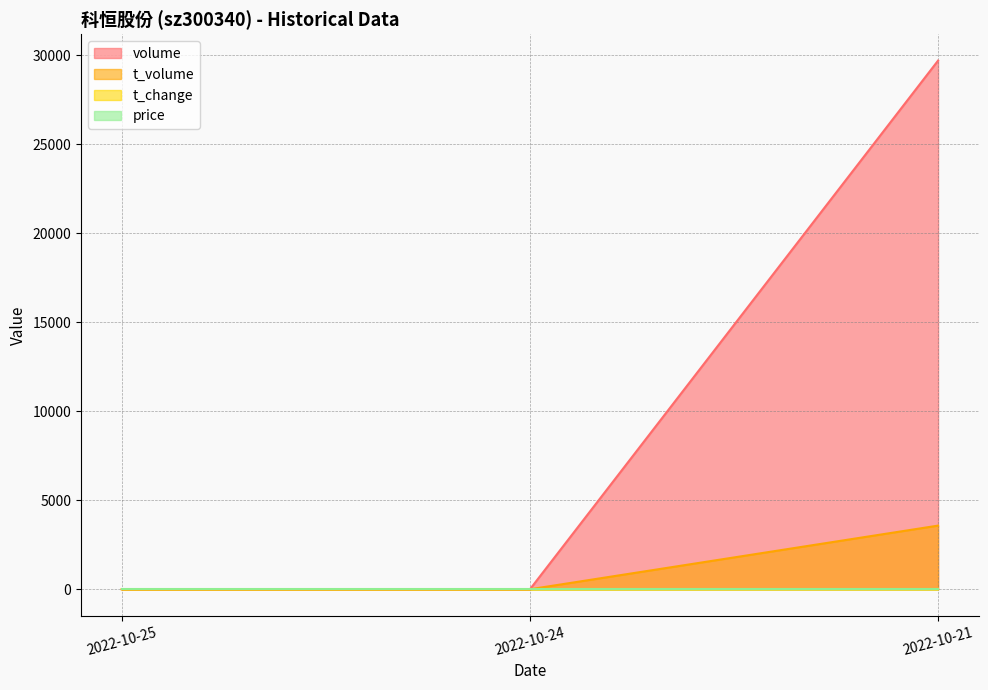

What is the average value of the t_volume series?

1192.3